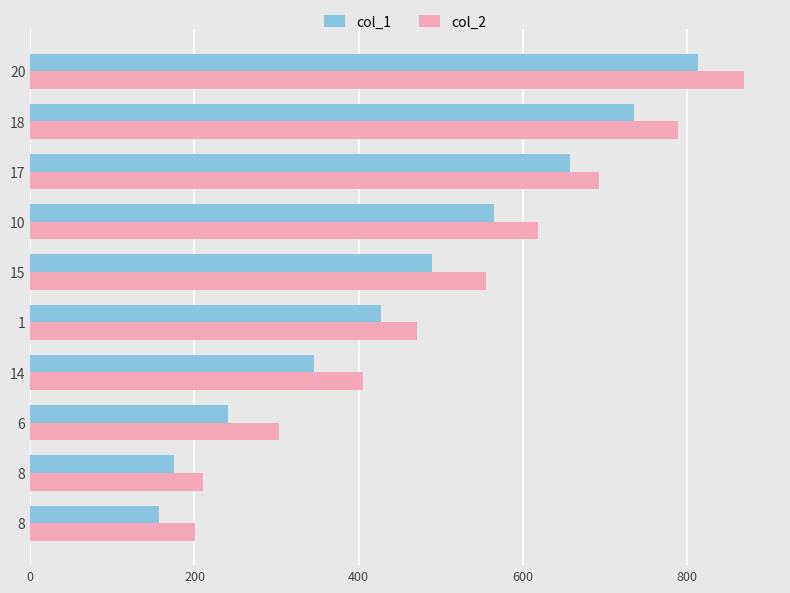

What are all the series names shown in the legend?

col_1, col_2